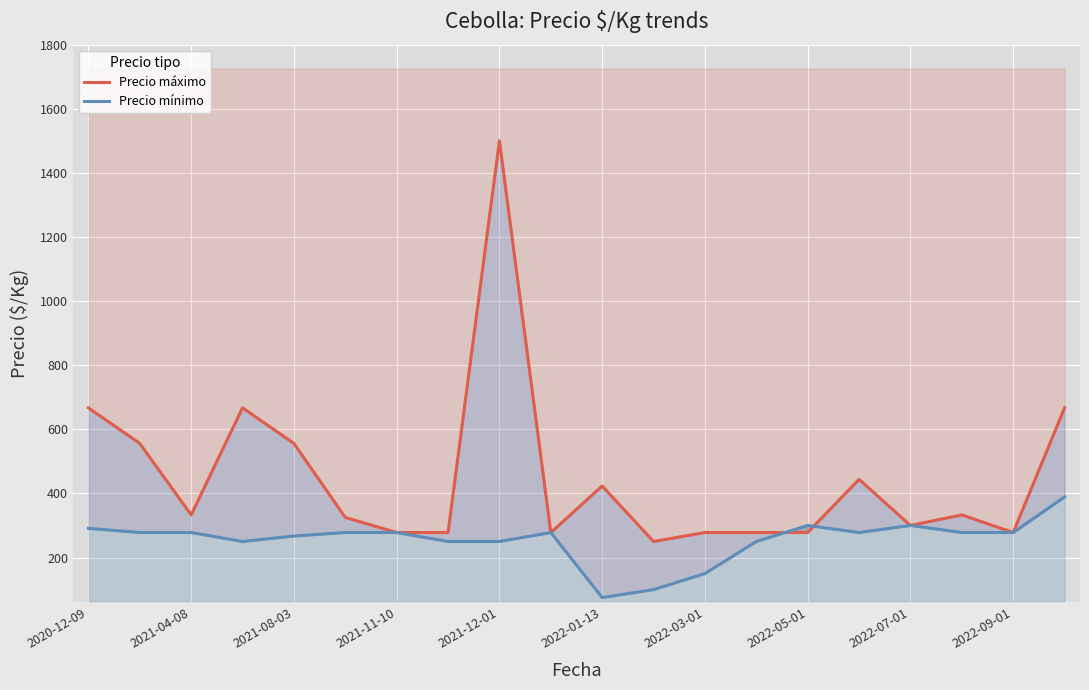

Which series has the largest range (max minus min)?

Precio máximo